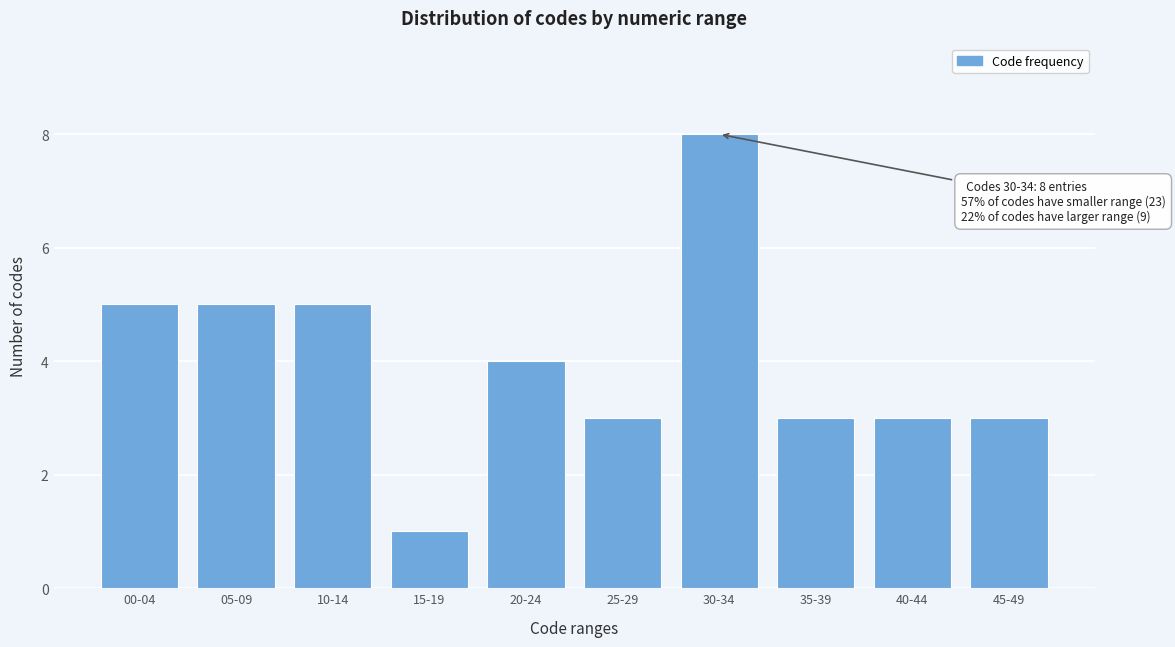

Reading right to left, what are all the values shown in this chart?

3	3	3	8	3	4	1	5	5	5